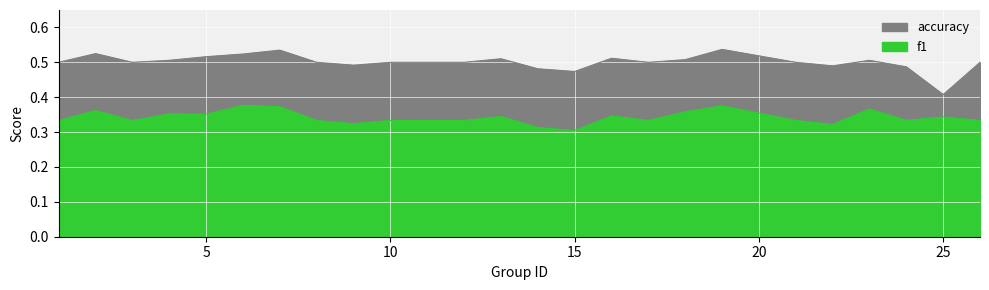

True or false: accuracy has a value of 0.5 at 10.

True